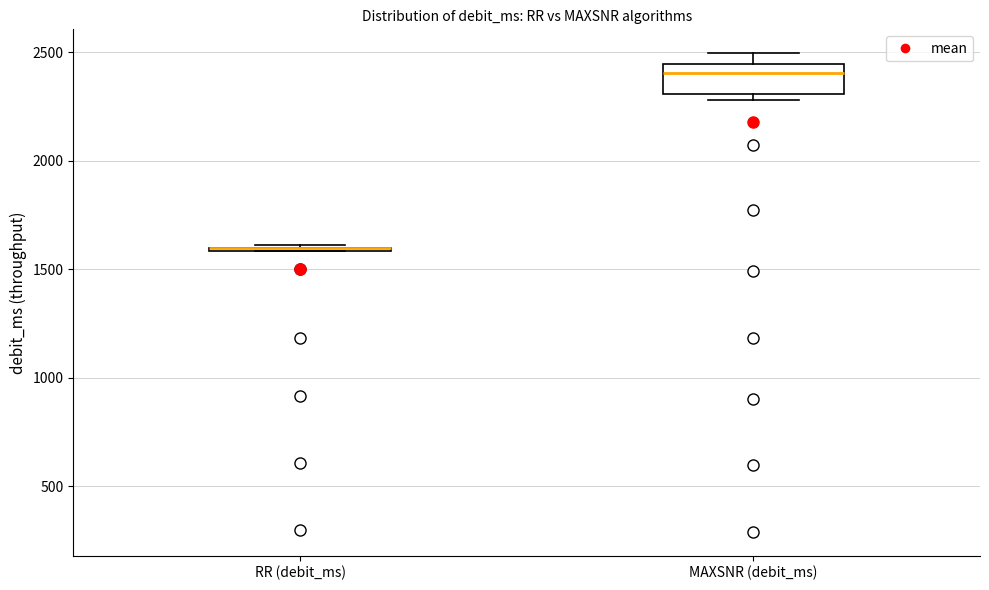

Comparing the boxes themselves (not the whiskers), which one is the tallest?

MAXSNR (debit_ms)